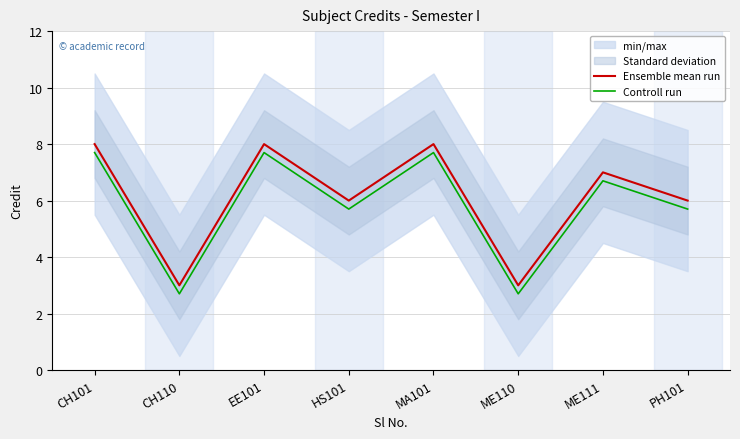

What is the label of the 6th point from the right?

EE101